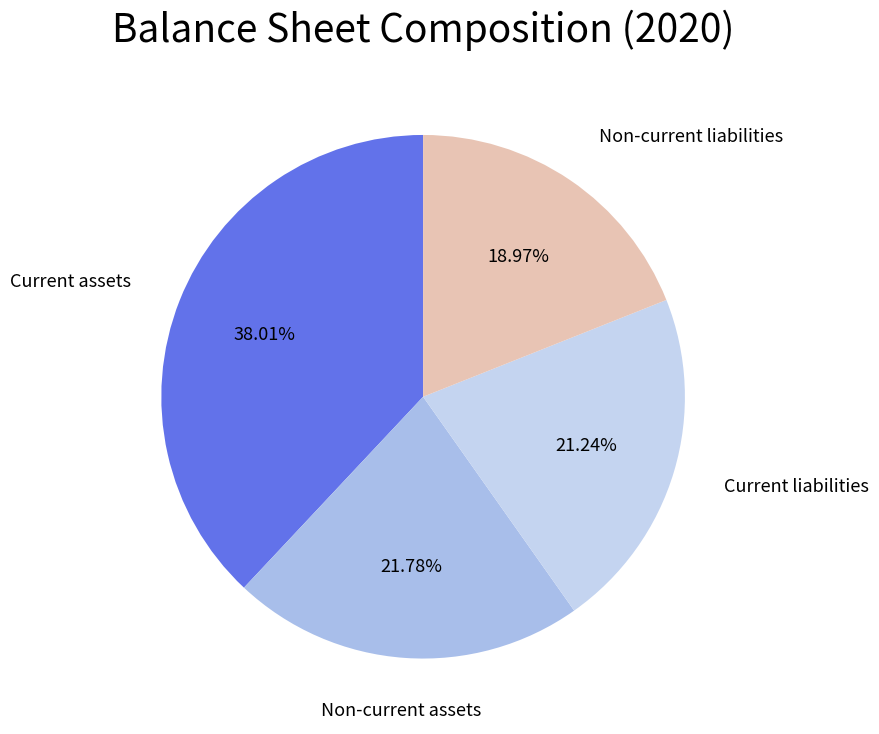

Rank the categories by value from highest to lowest.

Current assets, Non-current assets, Current liabilities, Non-current liabilities